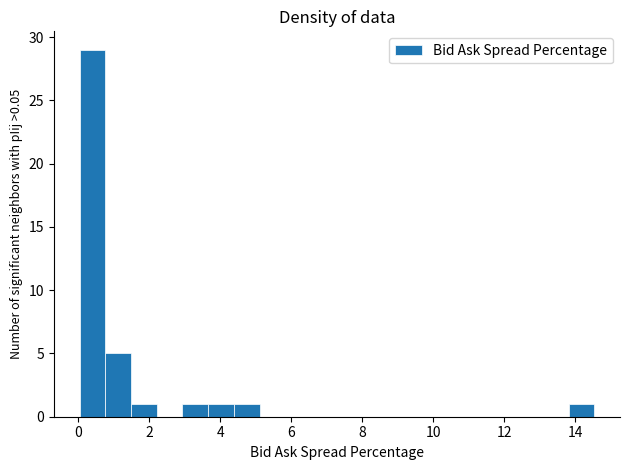

Read against the x-axis, roughly where is the centre of the tallest bar?

0.4